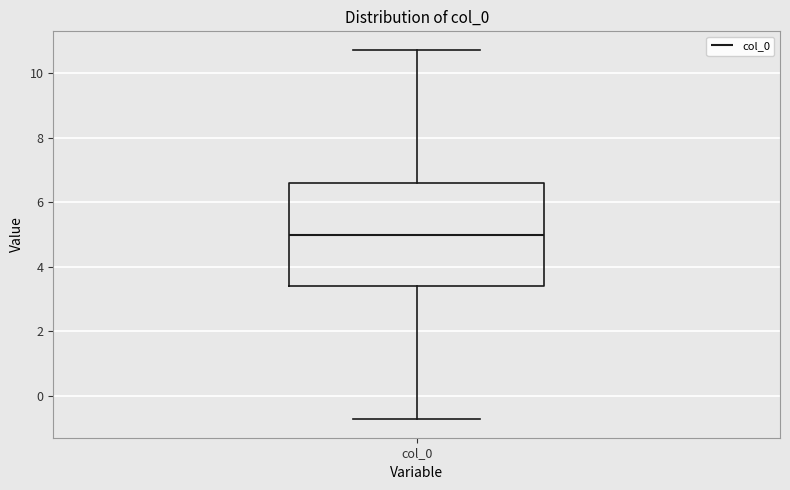

Transcribe this box plot: give where the median line is, the range the box spans, and where the two whiskers end, as read against the y-axis. The values are not printed on the chart, so give them approximately, as read against the axis.

median 5.0, box 3.4 to 6.6, whiskers -0.8 to 10.8